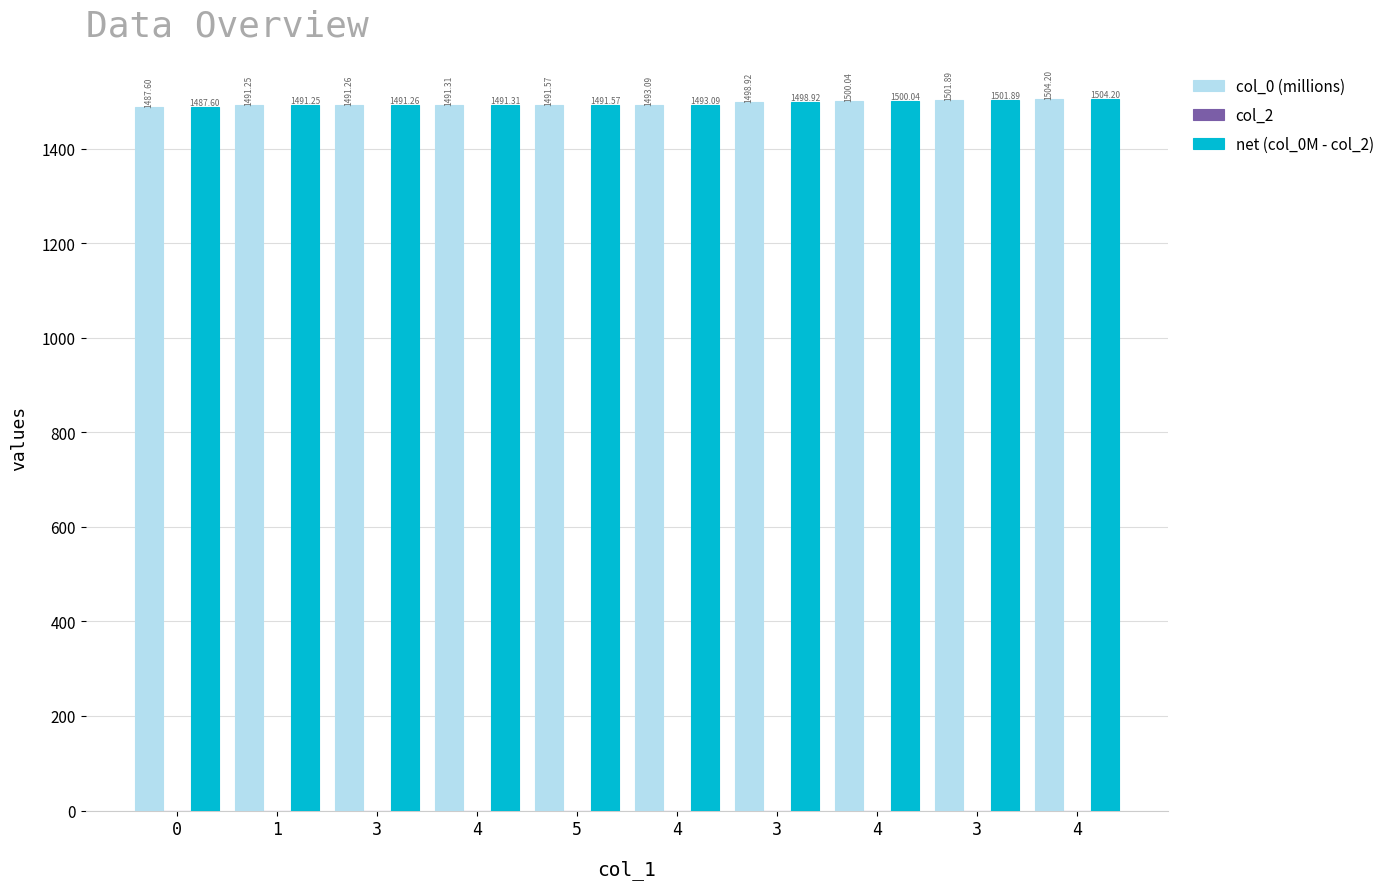

What is the highest value of the net (col_0M - col_2) series?

1504.2